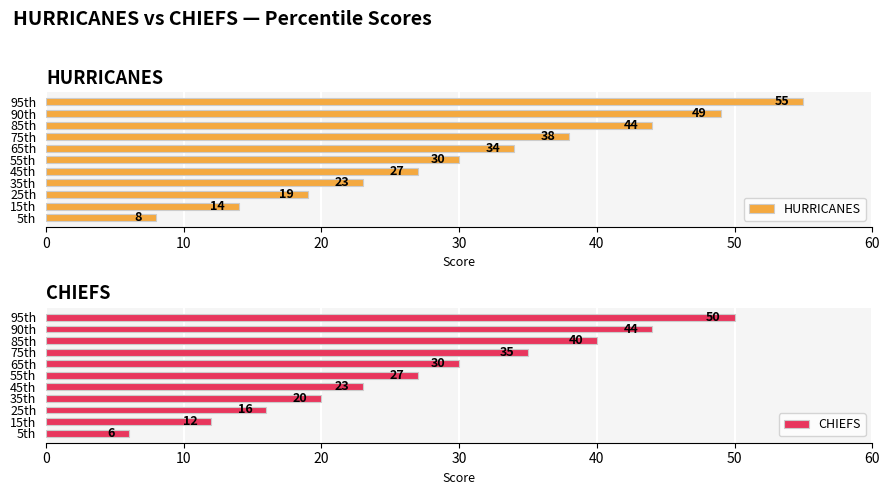

What is the highest value of the HURRICANES series?

55